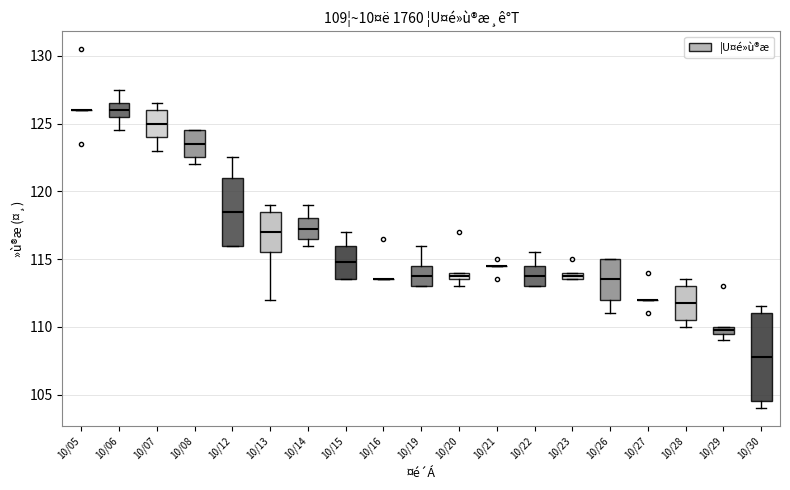

Which box is the tallest, from its lower edge to its upper edge?

10/30